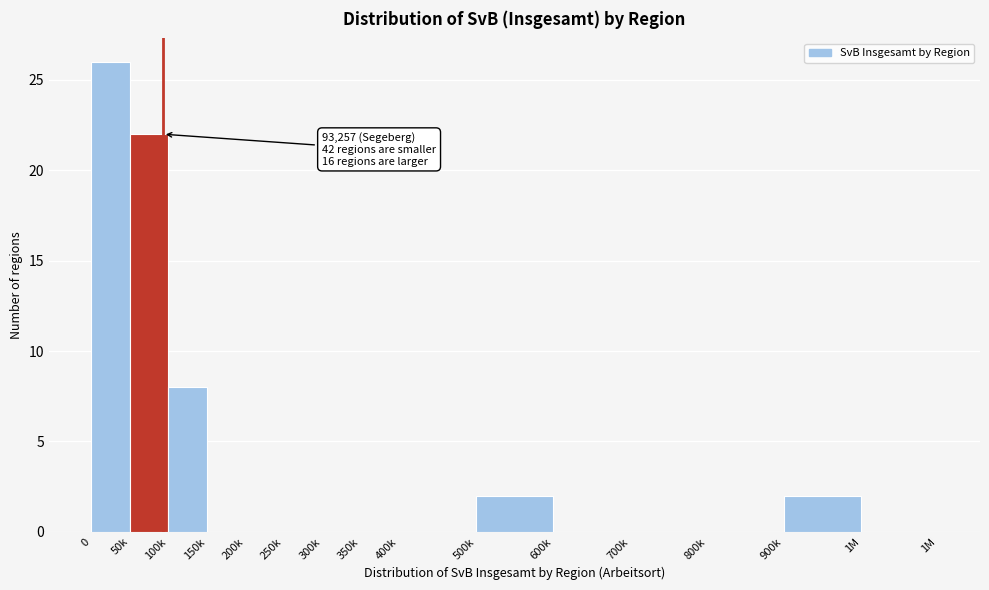

Reading right to left, what are all the values shown in this chart?

1M=0	900k=2	800k=0	700k=0	600k=0	500k=2	400k=0	350k=0	300k=0	250k=0	200k=0	150k=0	100k=8	50k=22	0=26